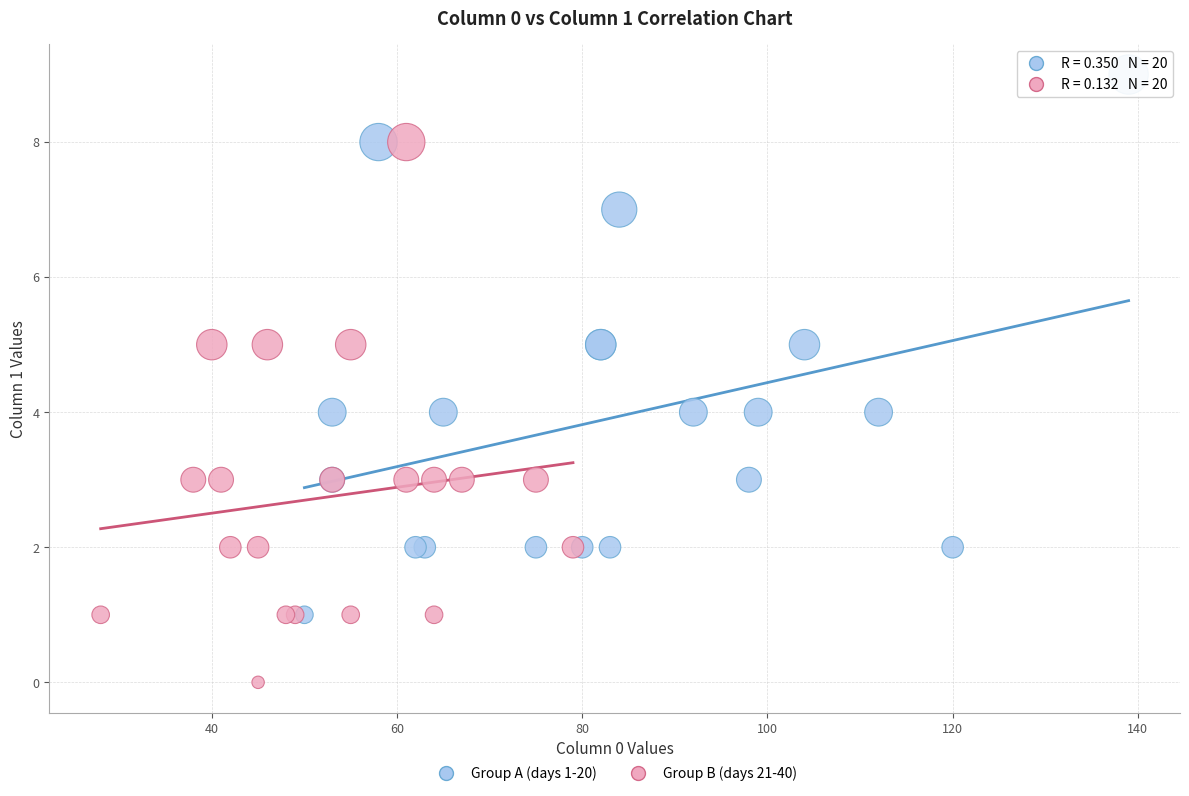

Which series reaches the minimum Y coordinate?

Group B (days 21-40)